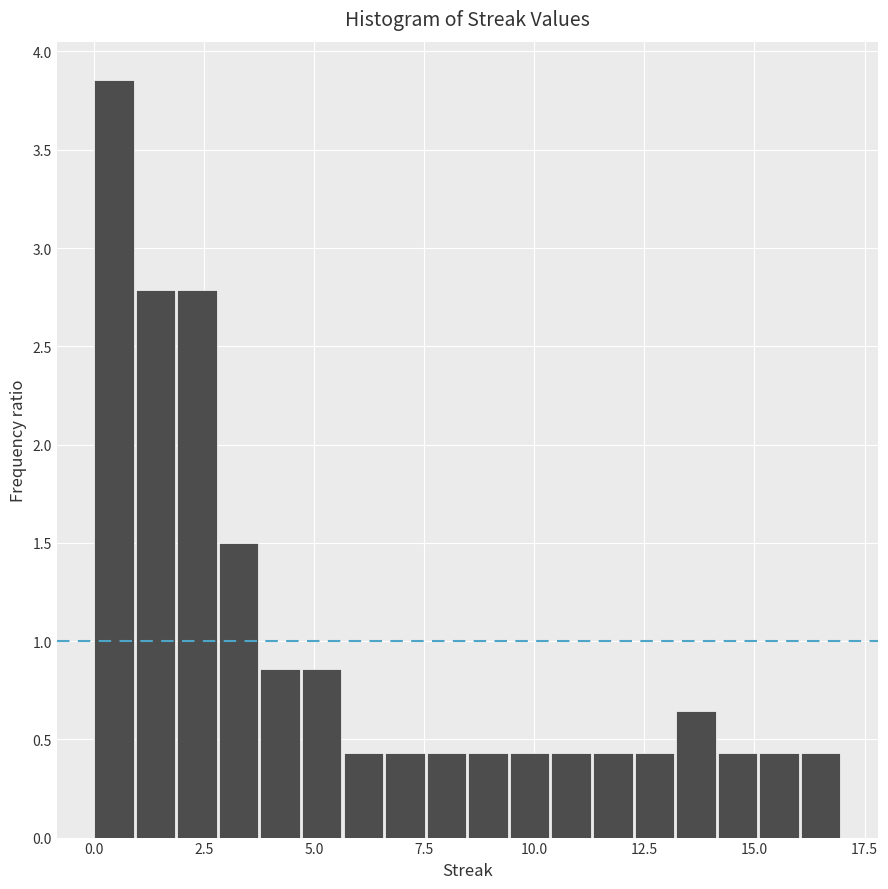

Read against the x-axis, roughly where is the centre of the tallest bar?

0.5